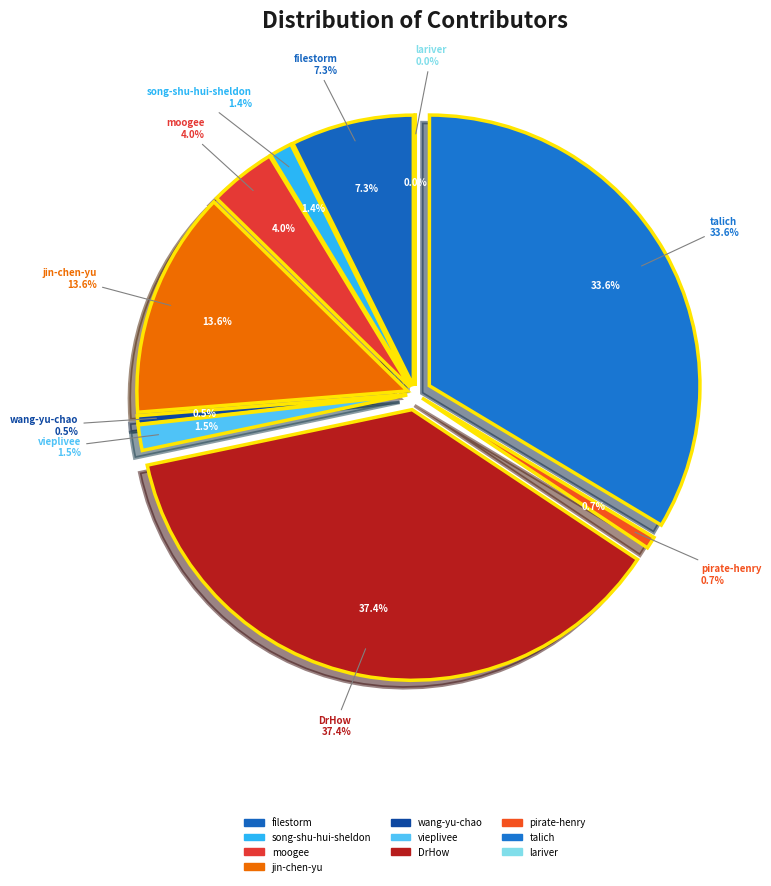

To the nearest percent, what is the combined percentage of pirate-henry and wang-yu-chao?

1%